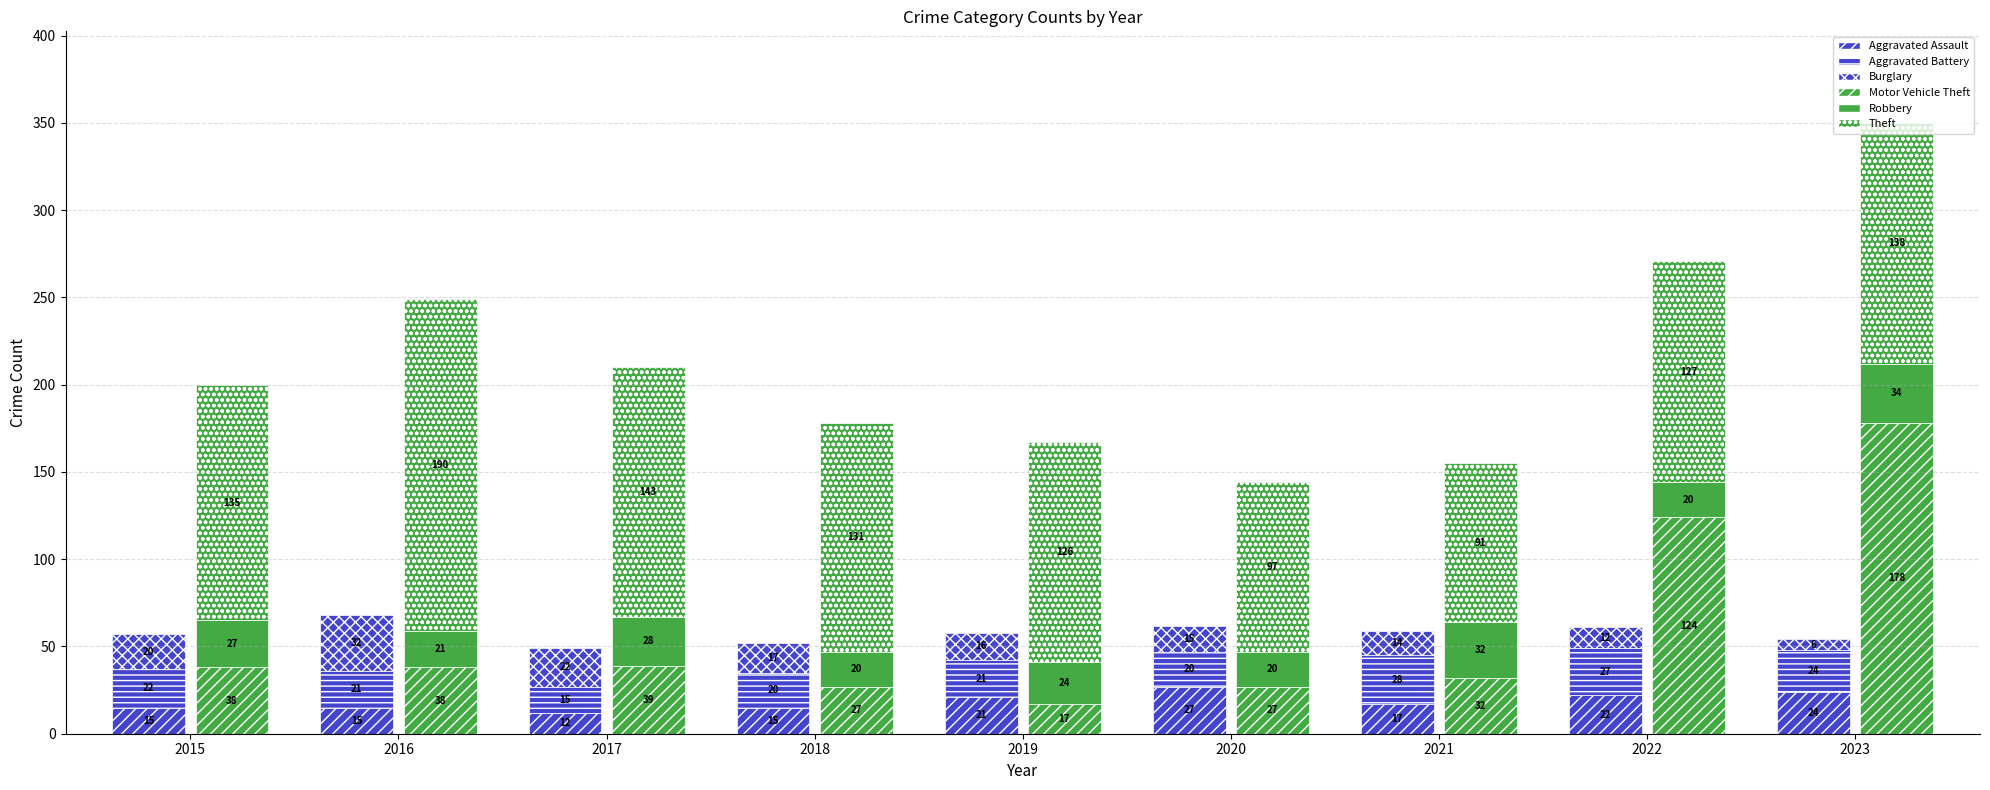

List the labels in order of Theft value, smallest first.

2021, 2020, 2019, 2022, 2018, 2015, 2023, 2017, 2016